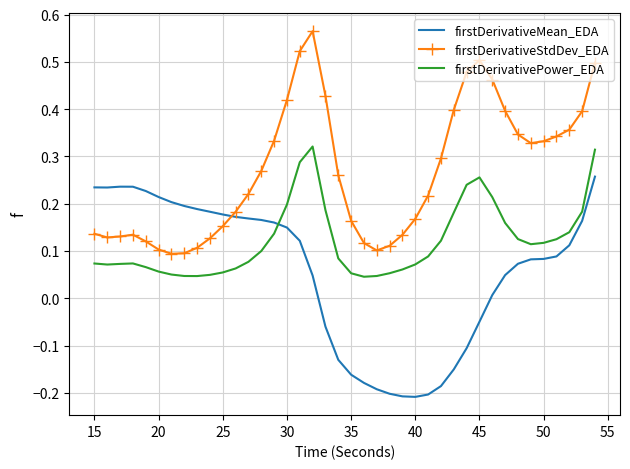

Which series ends up on top after the final intersection of firstDerivativeMean_EDA and firstDerivativePower_EDA?

firstDerivativePower_EDA